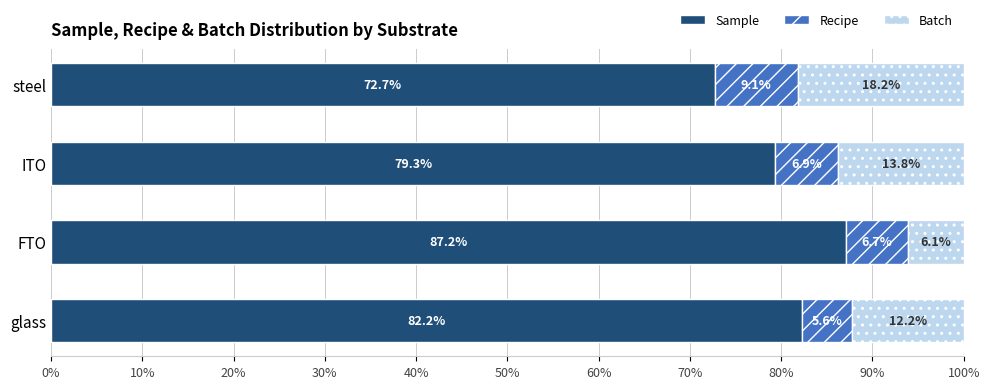

How many data points in Sample are less than 82?

2